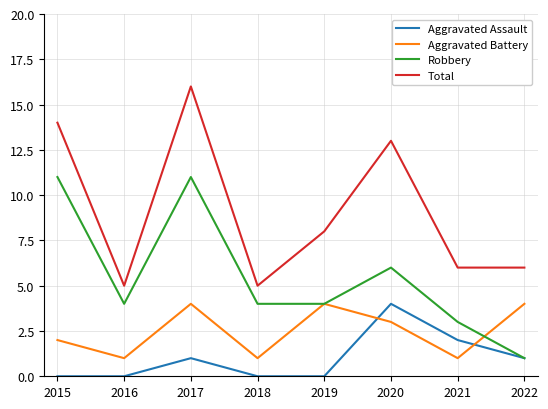

At which label does Aggravated Battery first exceed 3?

2017